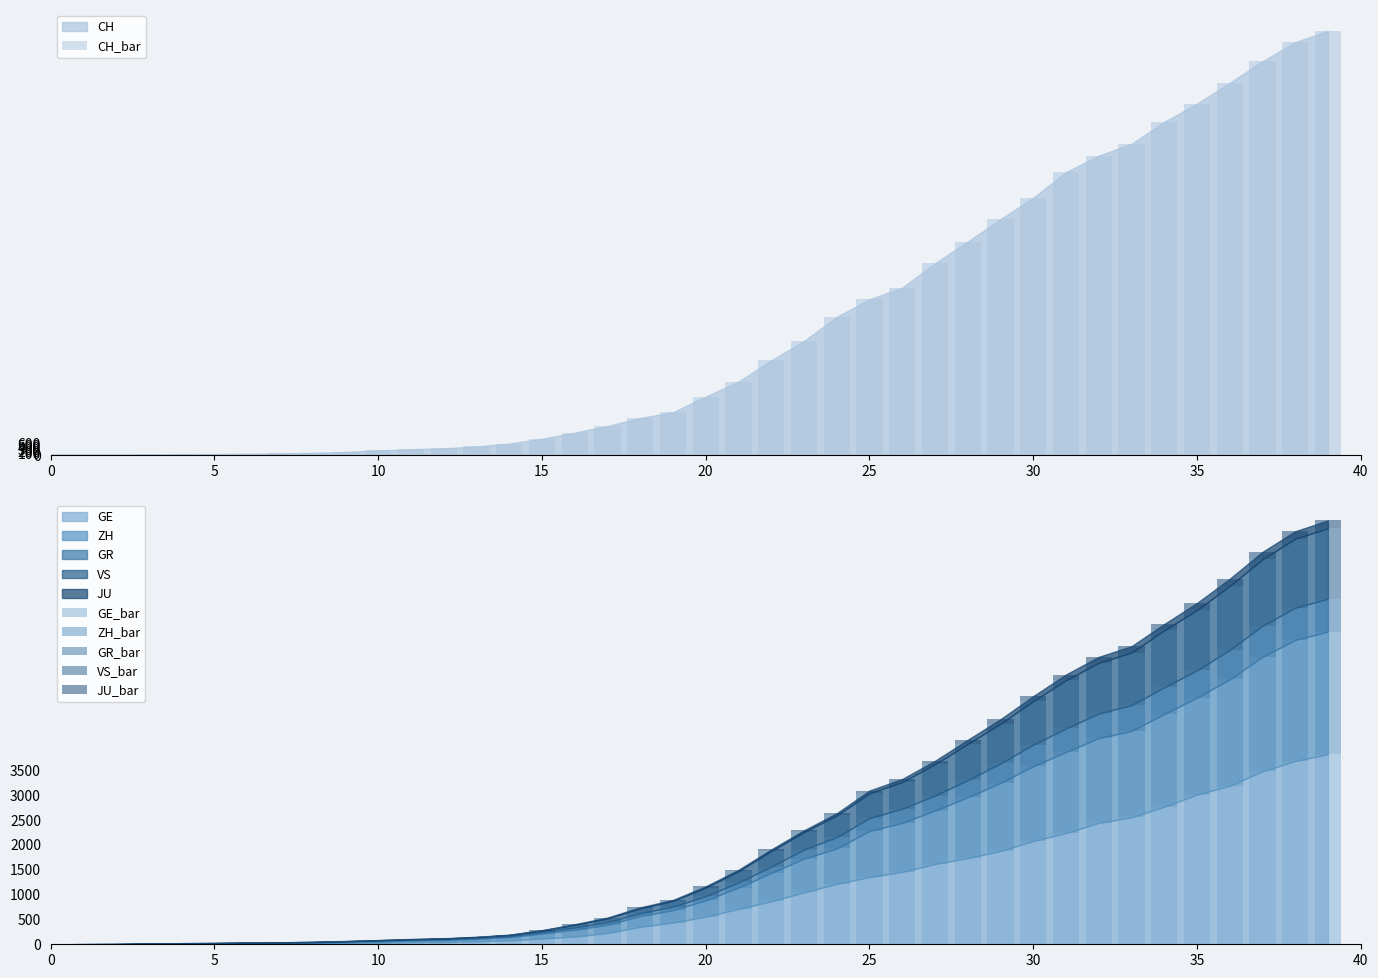

What is the difference between the maximum and second lowest values in the VS_bar series?

1418